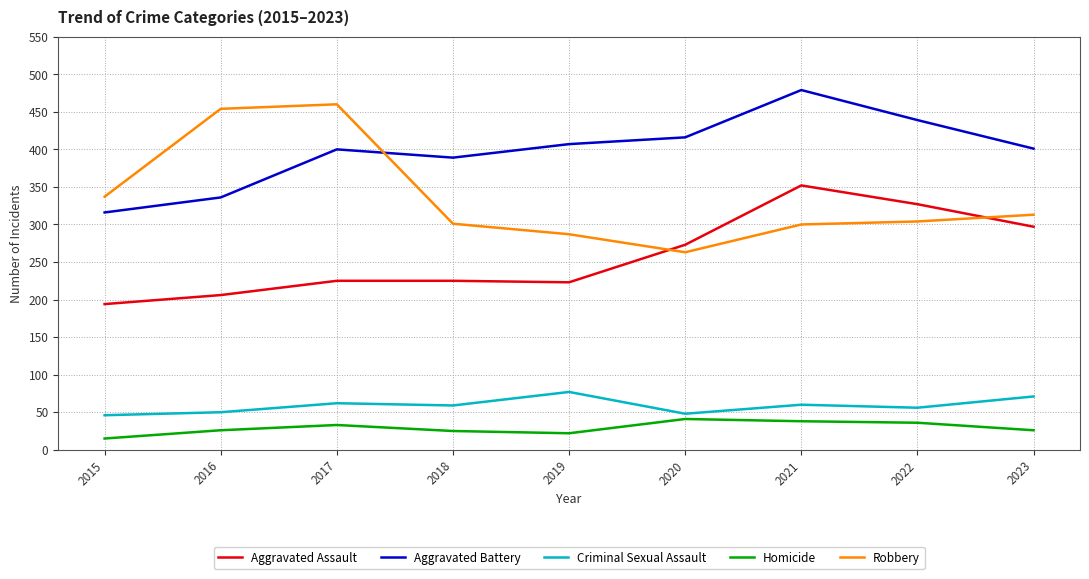

What is the spread (max minus min) of values at 2023?

375